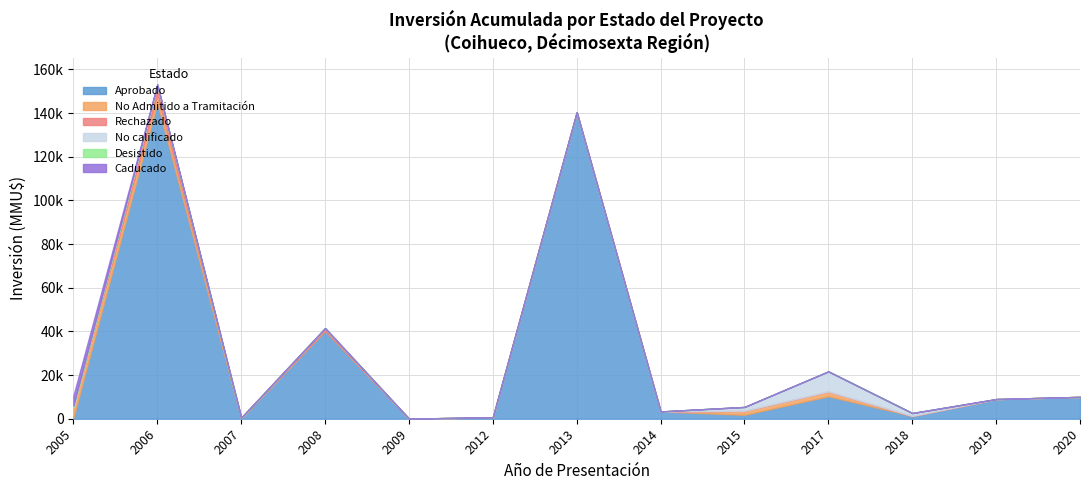

Reading left to right, extract all data points from this chart.

Aprobado: 500	144700	80	40415	0	500	140400	3345	1800	10300	1300	9000	10000
No Admitido a Tramitación: 4980	4200	390	0	22	200	0	0	1800	2200	0	0	0
Rechazado: 0	4000	0	1100	0	0	0	0	0	0	0	0	0
No calificado: 0	0	0	0	0	0	0	0	1800	9200	1300	0	0
Desistido: 500	200	0	0	0	0	0	0	0	0	0	0	0
Caducado: 4556	0	0	0	0	0	0	0	0	0	0	0	0